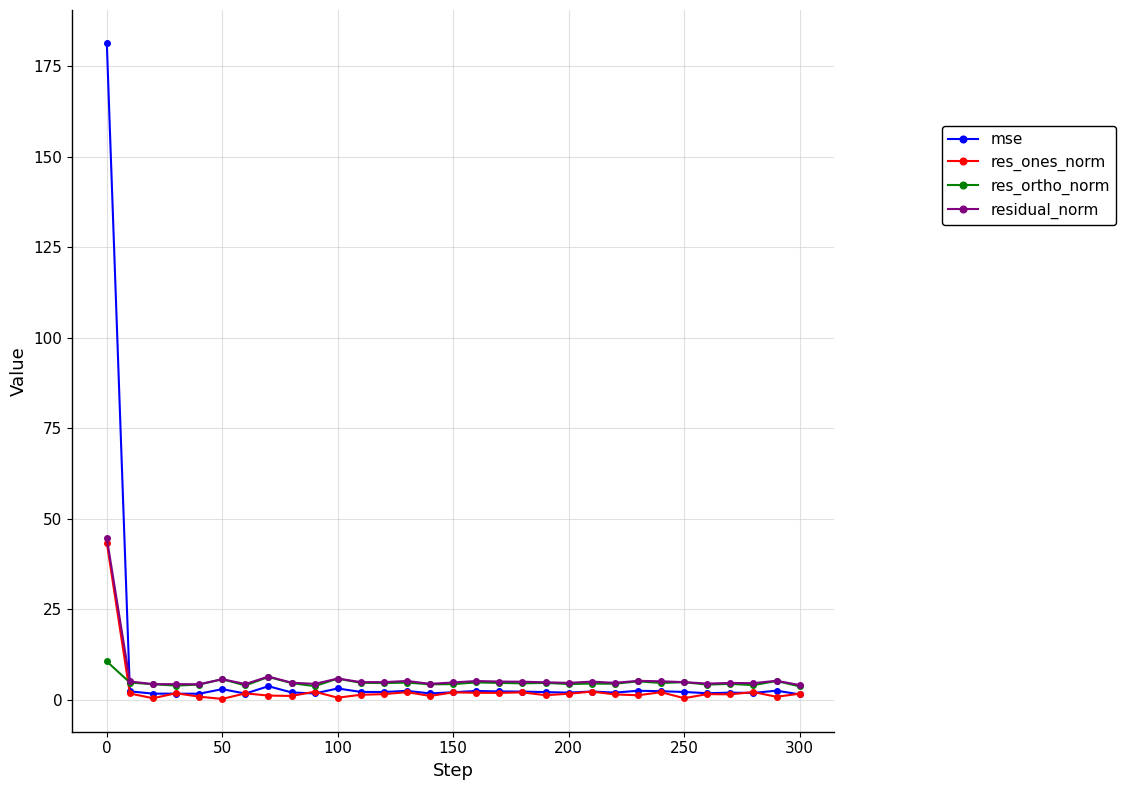

Which series has the largest total across all categories?

mse